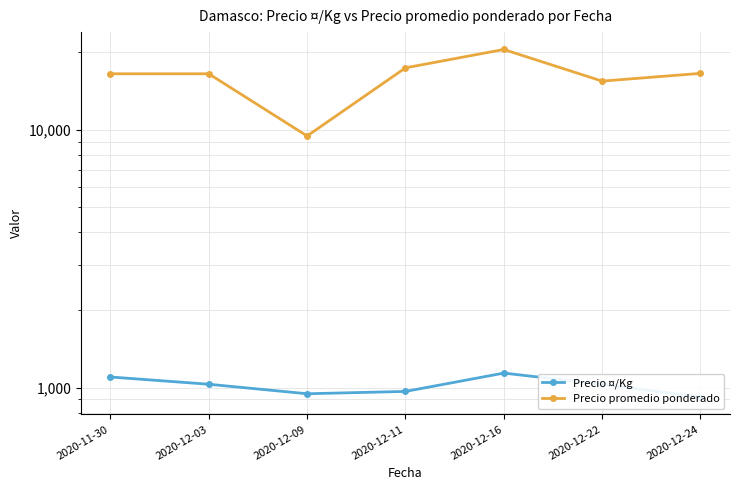

What is the average value of the Precio promedio ponderado series?

16055